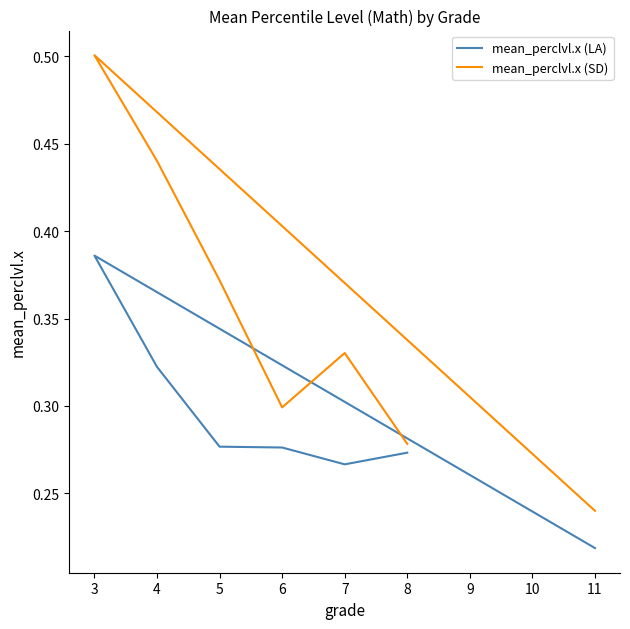

True or false: mean_perclvl.x (LA) has more than 2 points higher than both neighbors.

False